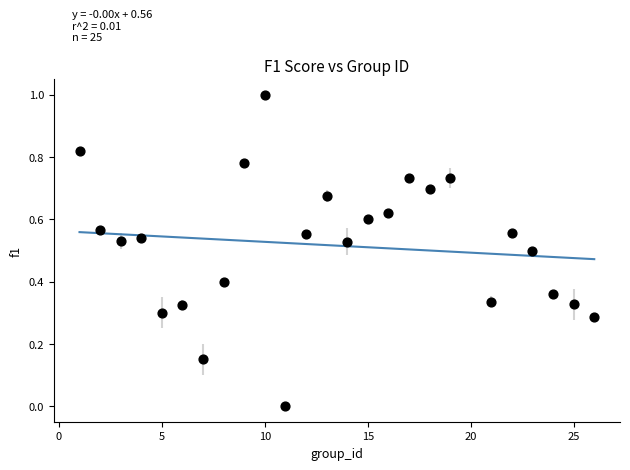

What is the range of X values (max minus min)?

25.0